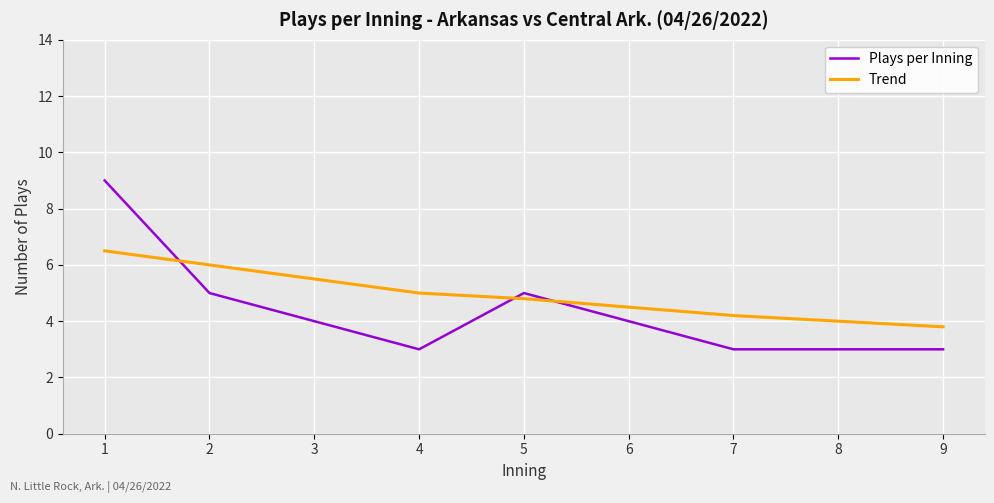

Which series has the widest spread of values?

Plays per Inning